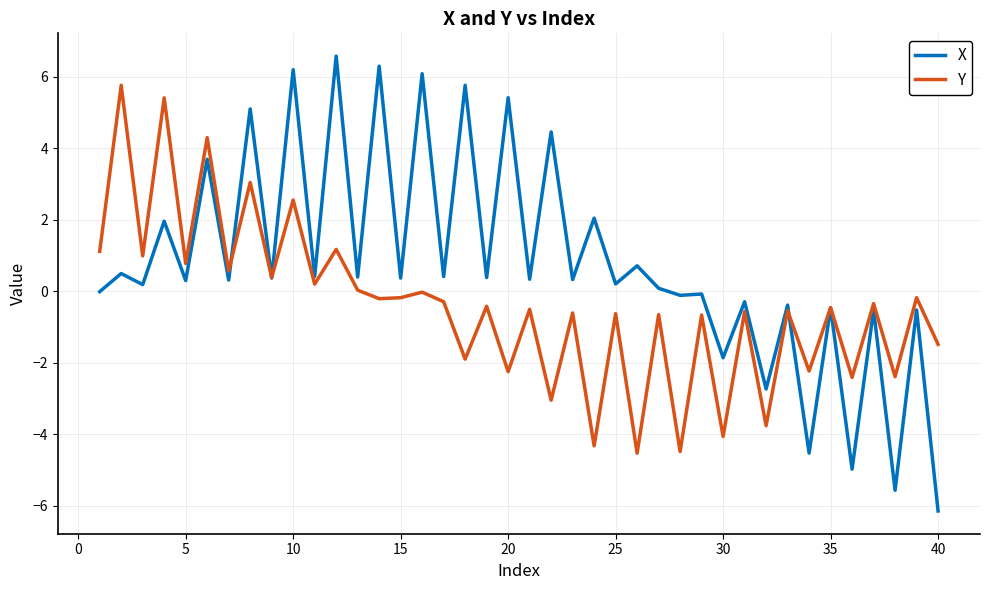

List the series in order of their overall mean, lowest first.

Y, X